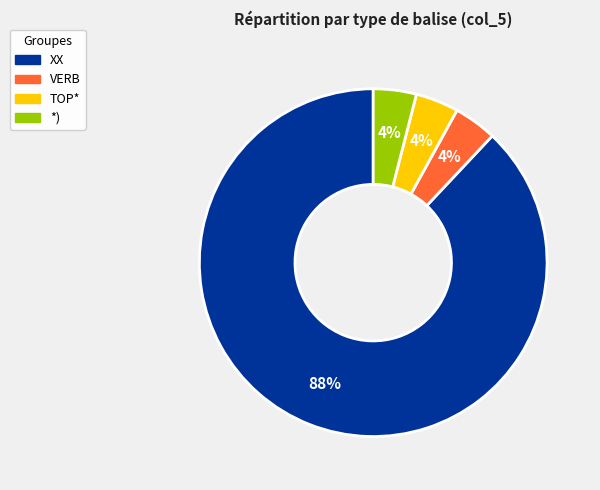

How many segments does this pie chart have?

4